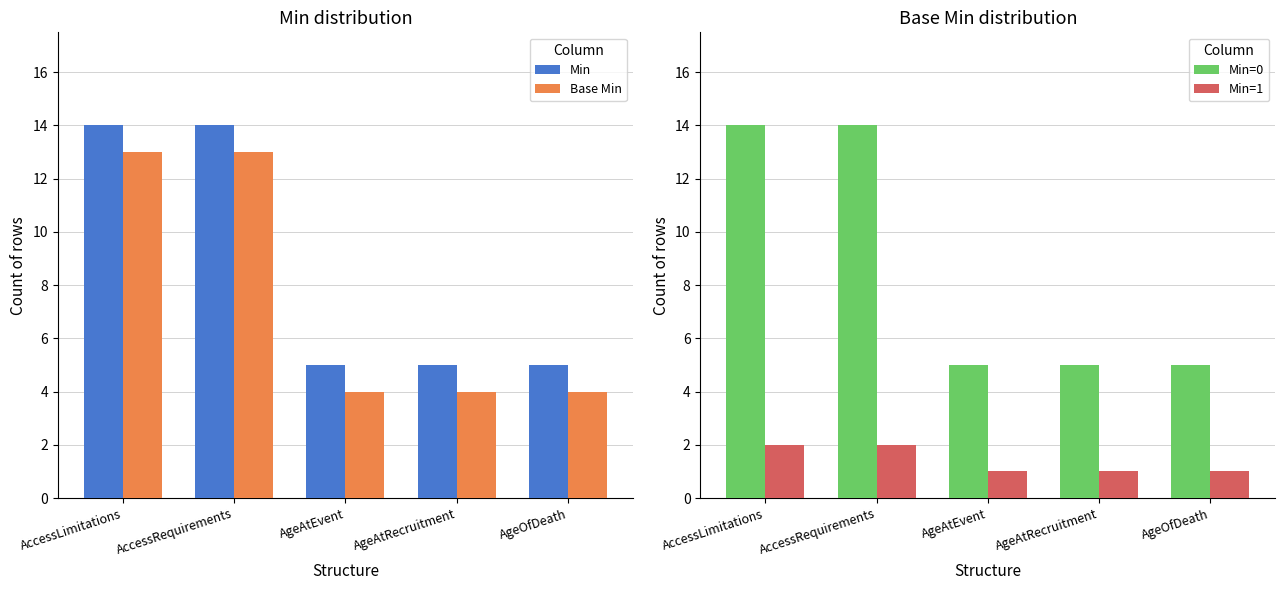

Count the number of data series in this chart.

4